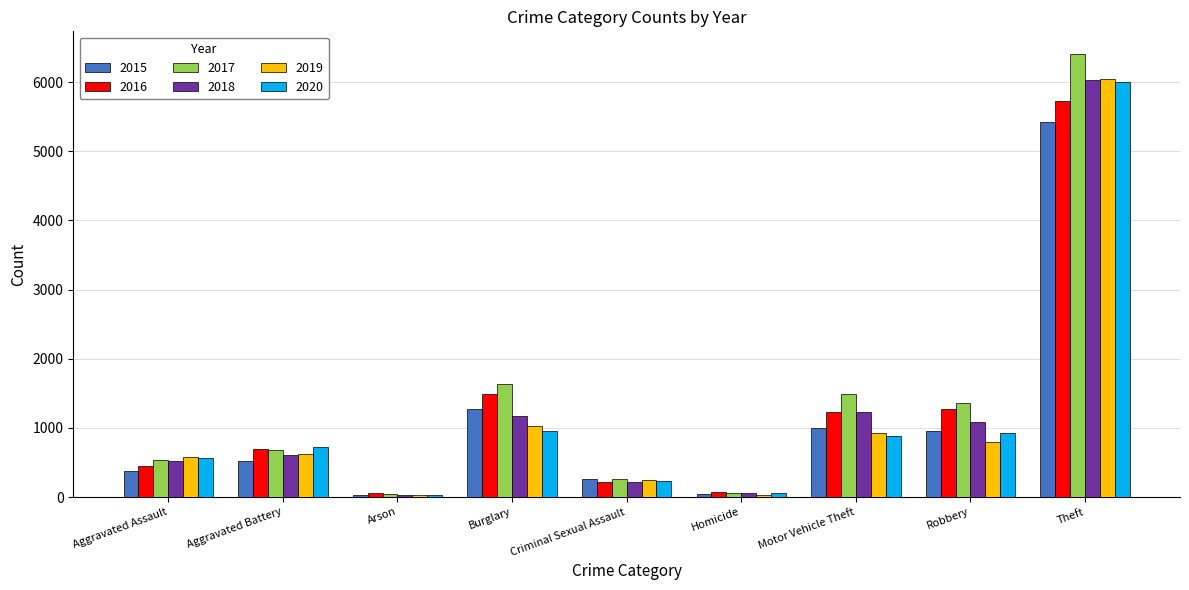

What is the total value across all series at Homicide?

318